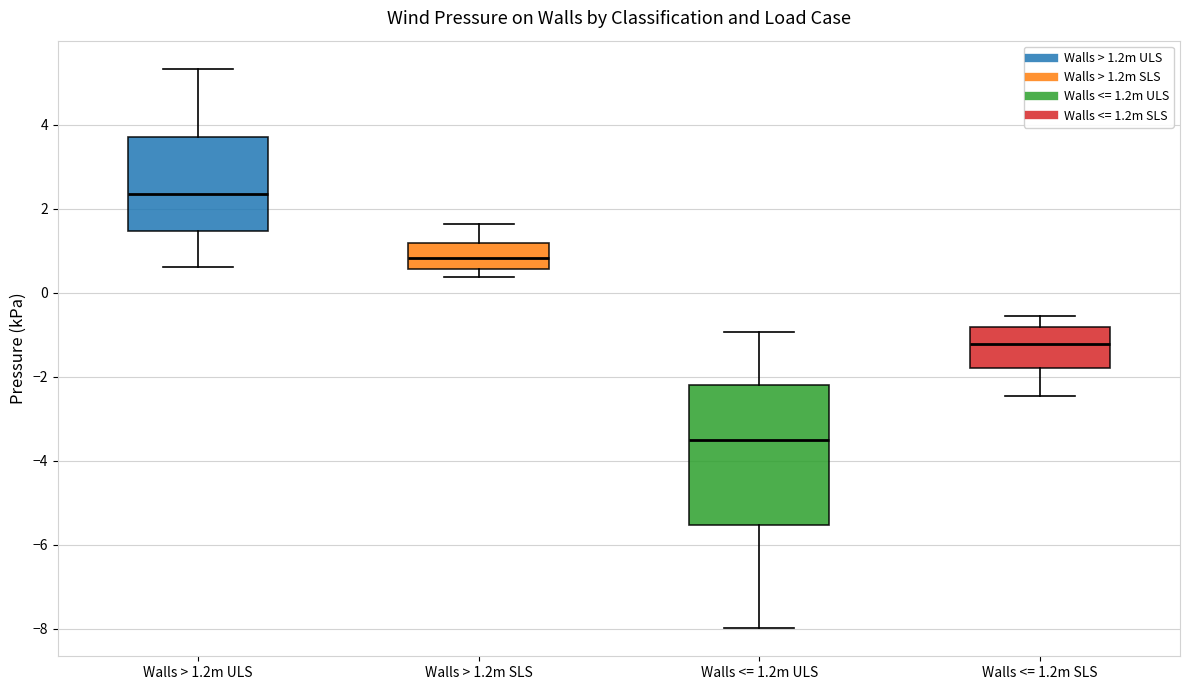

Which box has the lowest median line?

Walls <= 1.2m ULS